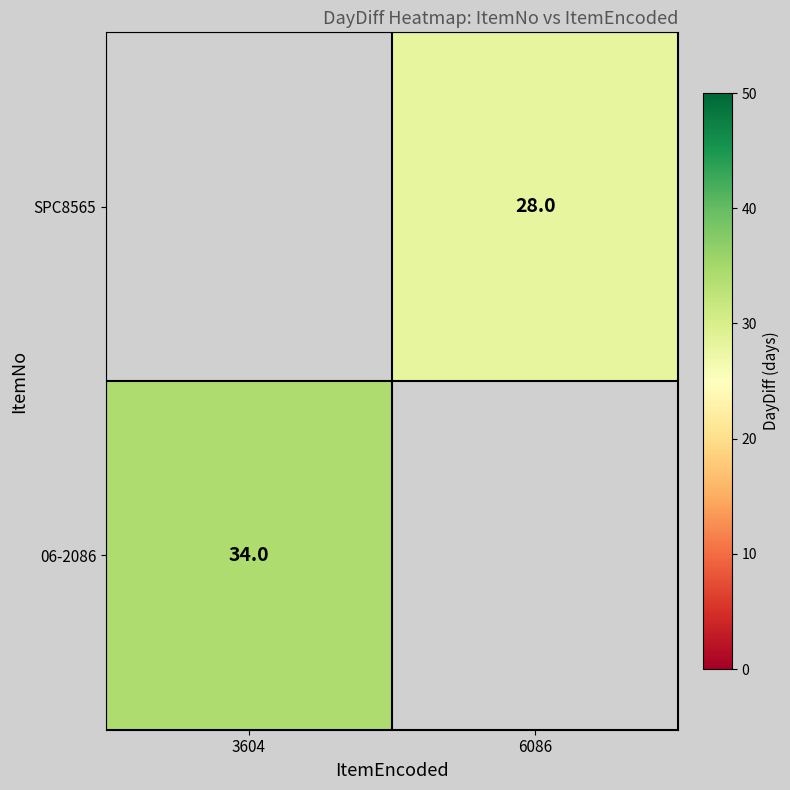

The value of 06-2086 at 3604 is 34. True or false?

True